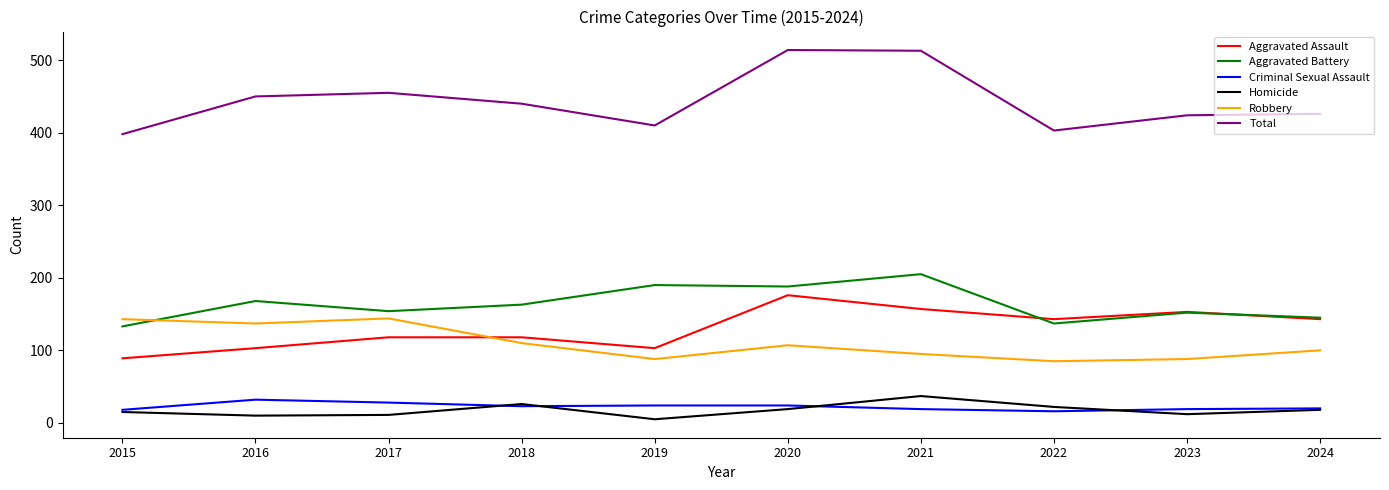

What is the average value of the Robbery series?

110